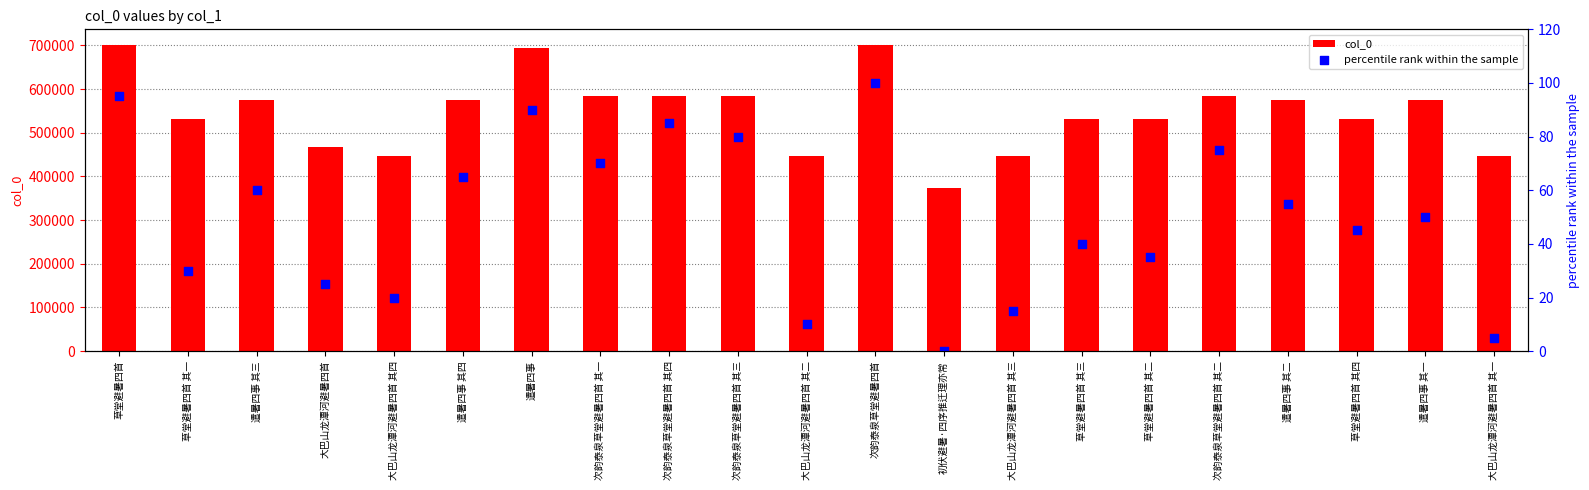

What are all the series names shown in the legend?

col_0, percentile rank within the sample